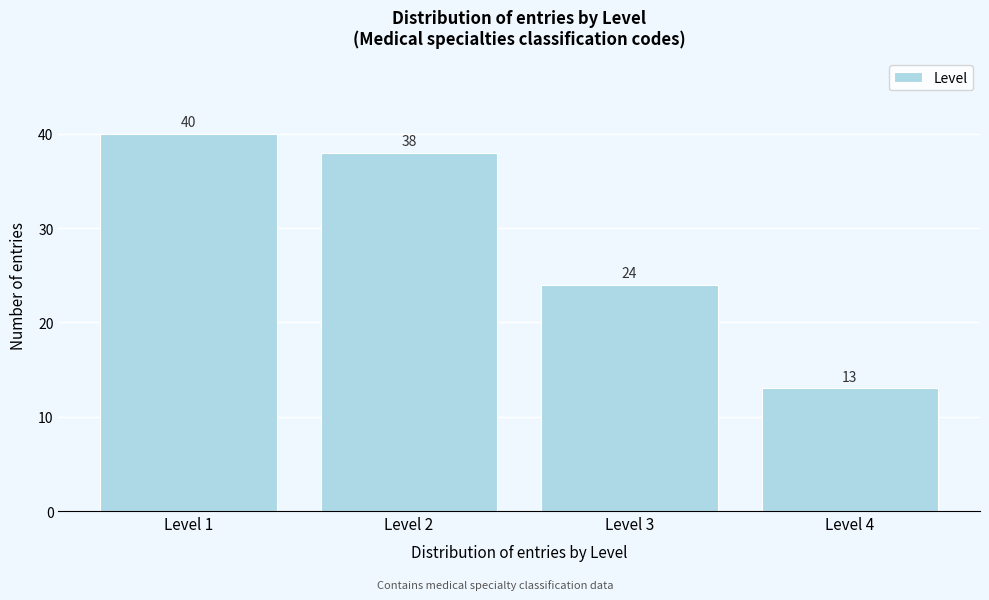

Reading left to right, extract all data points from this chart.

Level 1=40	Level 2=38	Level 3=24	Level 4=13